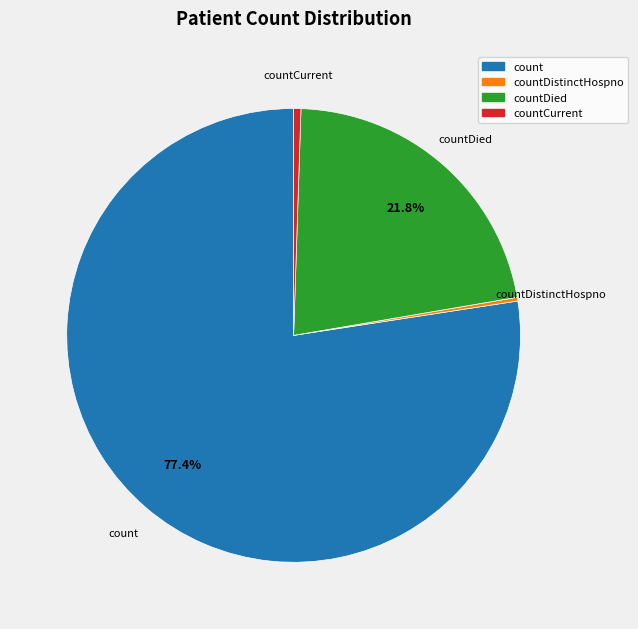

What percentage is NOT represented by count?

22.6%